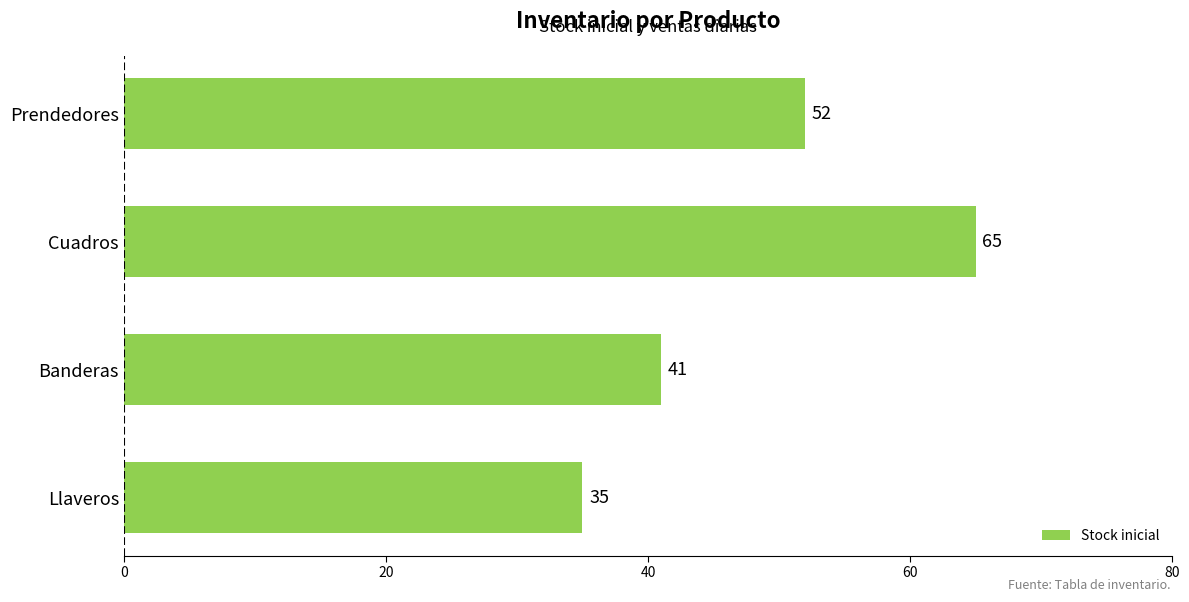

Approximately how many times larger is the value at Prendedores compared to Llaveros?

1.5